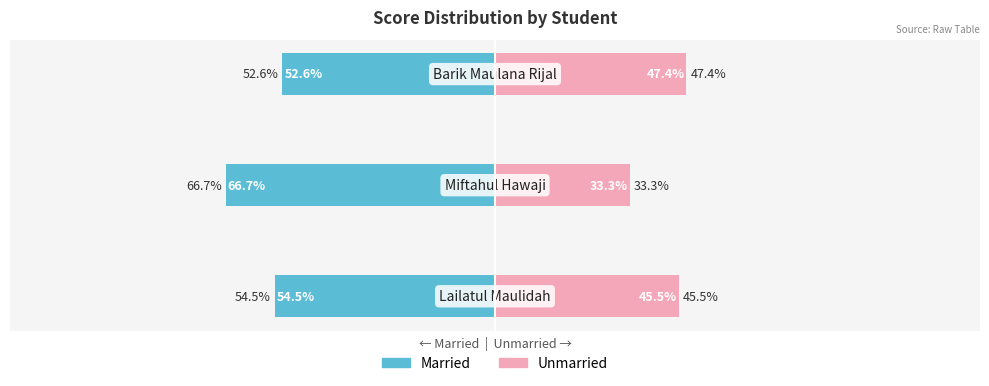

Which series changed the most between 0 and 1?

Unmarried